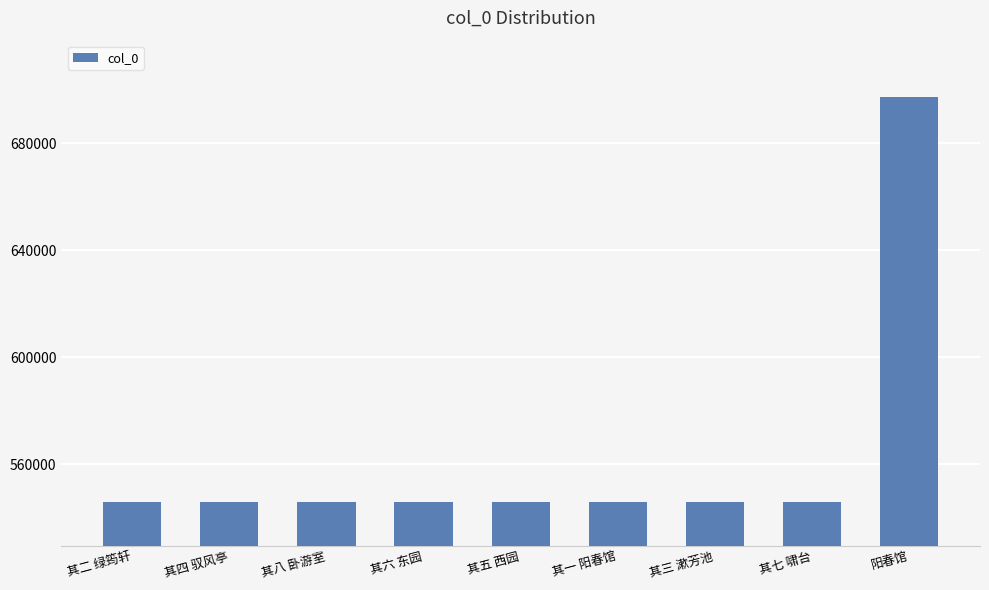

What is the difference between the values at 其四 驭风亭 and 其七 啸台?

3